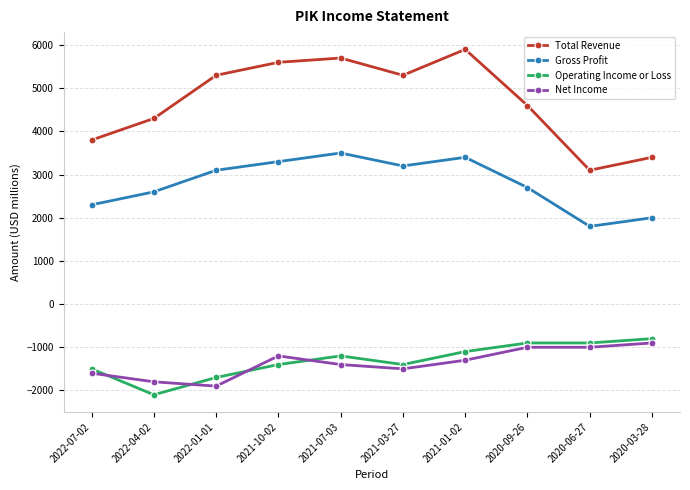

What is the difference between the highest and lowest values at 2021-03-27?

6800